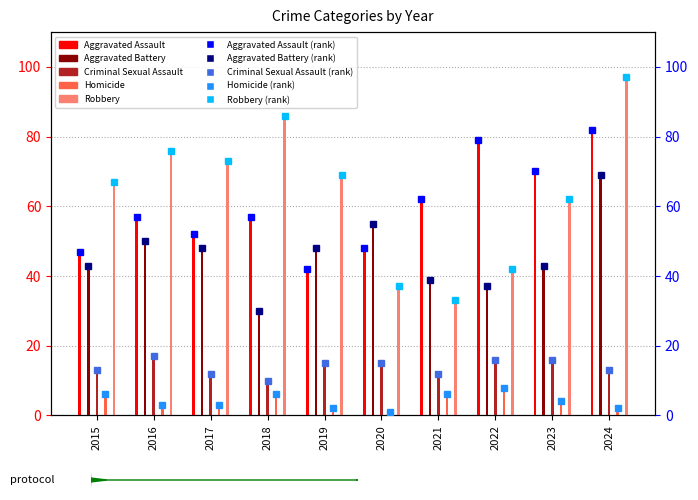

At 2016, list the series in order from largest to smallest.

Robbery, Aggravated Assault, Aggravated Battery, Criminal Sexual Assault, Homicide